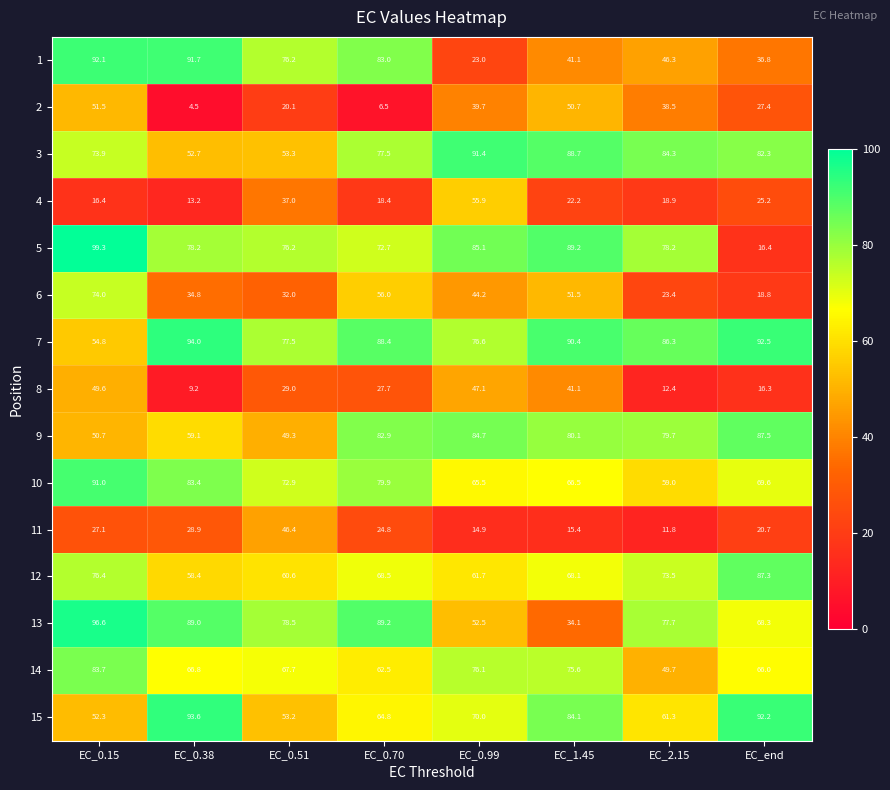

The value of 1 at EC_2.15 is 70.7. True or false?

False